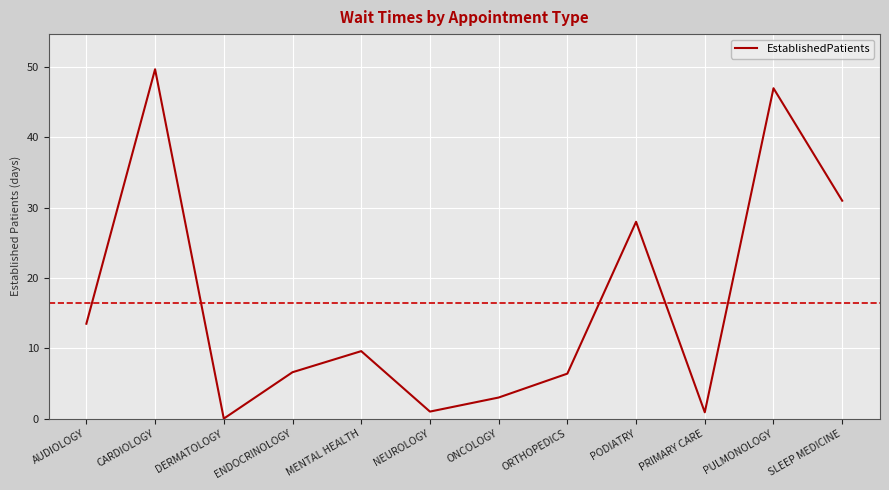

What position from the right is PODIATRY?

4